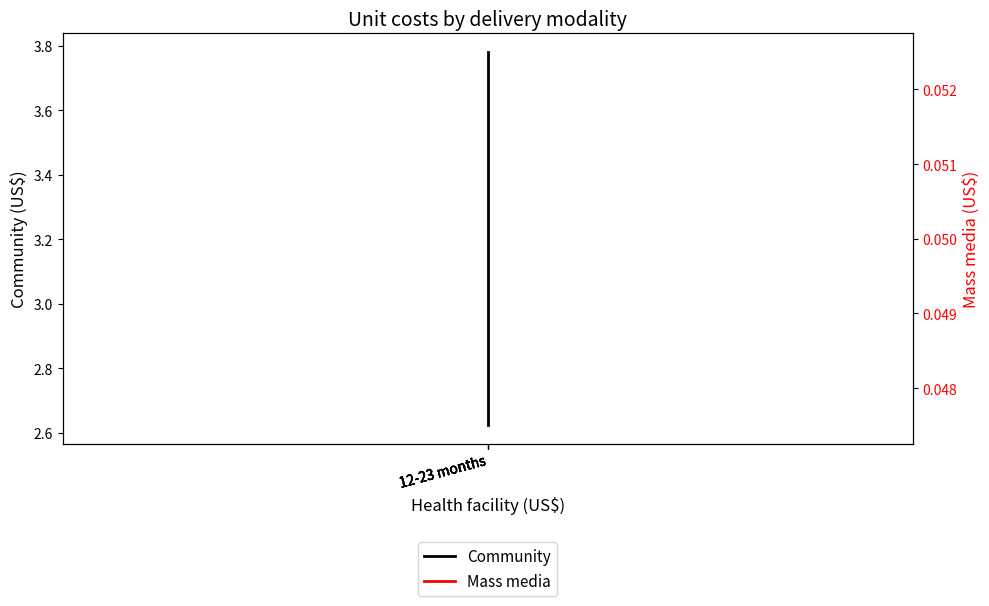

List the labels in order of Mass media value, smallest first.

12-23 months, 12-23 months, 12-23 months, 12-23 months, 12-23 months